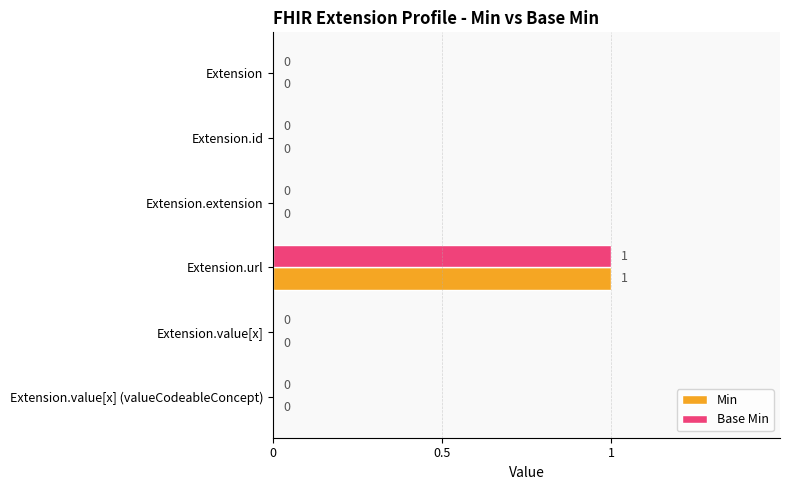

The value of Min at Extension is 1. True or false?

False